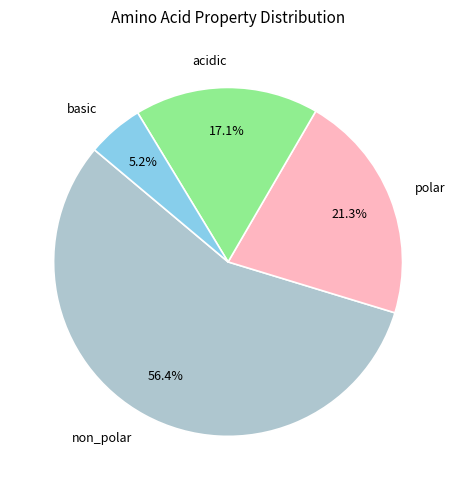

Is there a majority slice in this chart?

Yes